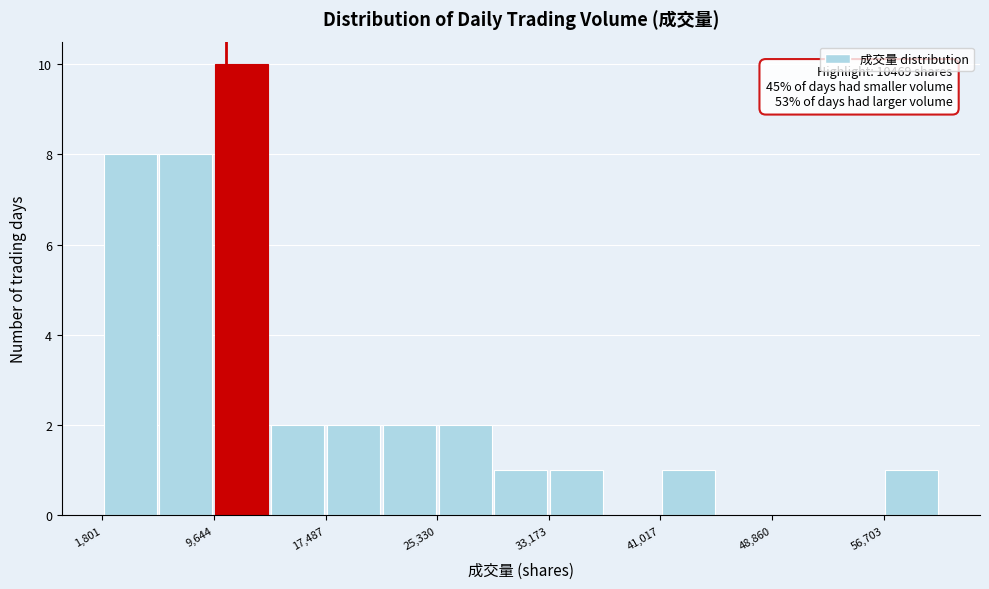

Read against the x-axis, roughly where is the centre of the tallest bar?

12000